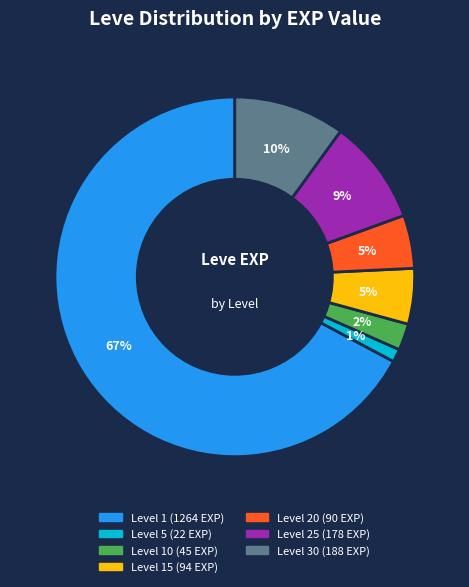

Is there any slice that represents more than half of the pie?

Yes